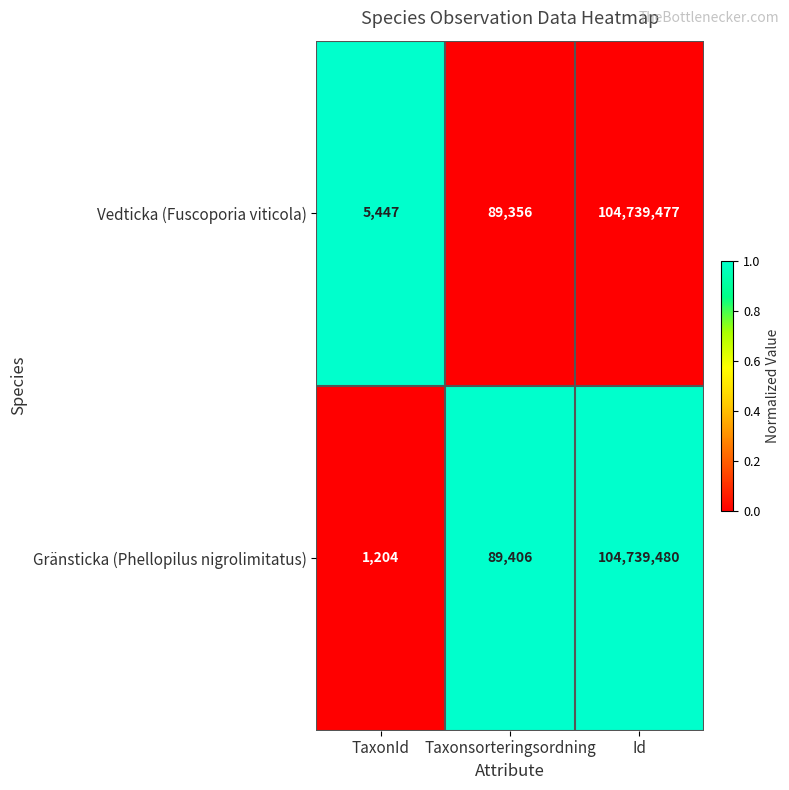

Rank the series by their average value, from highest to lowest.

Vedticka (Fuscoporia viticola), Gränsticka (Phellopilus nigrolimitatus)